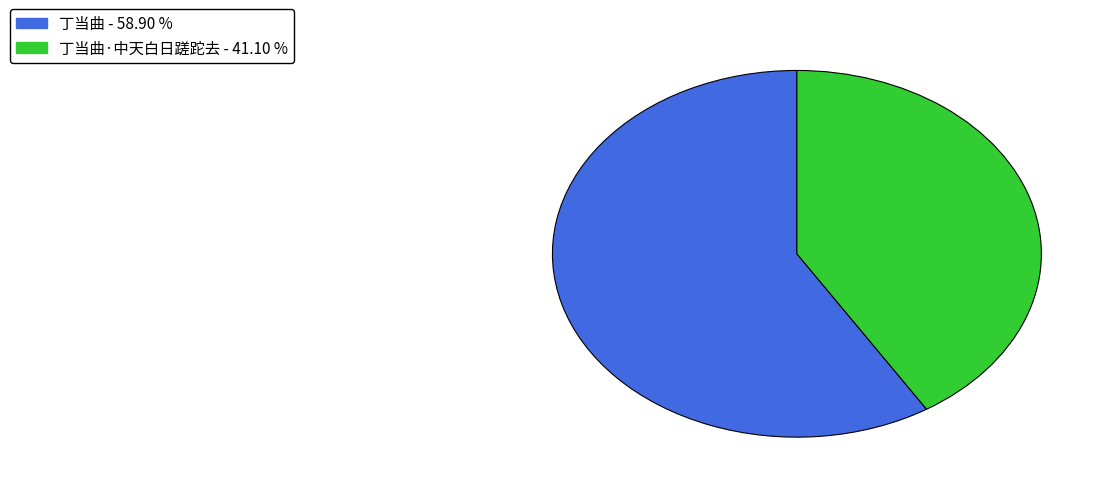

Is there a majority slice in this chart?

Yes